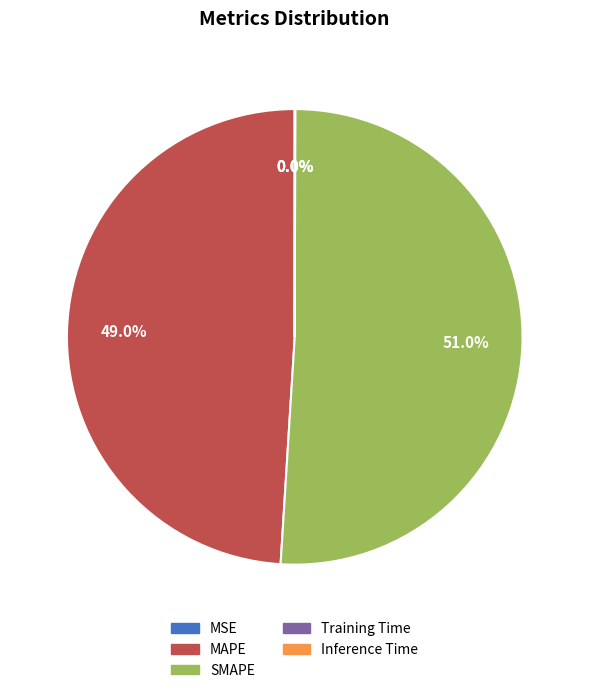

Which category has the biggest portion of the pie?

SMAPE